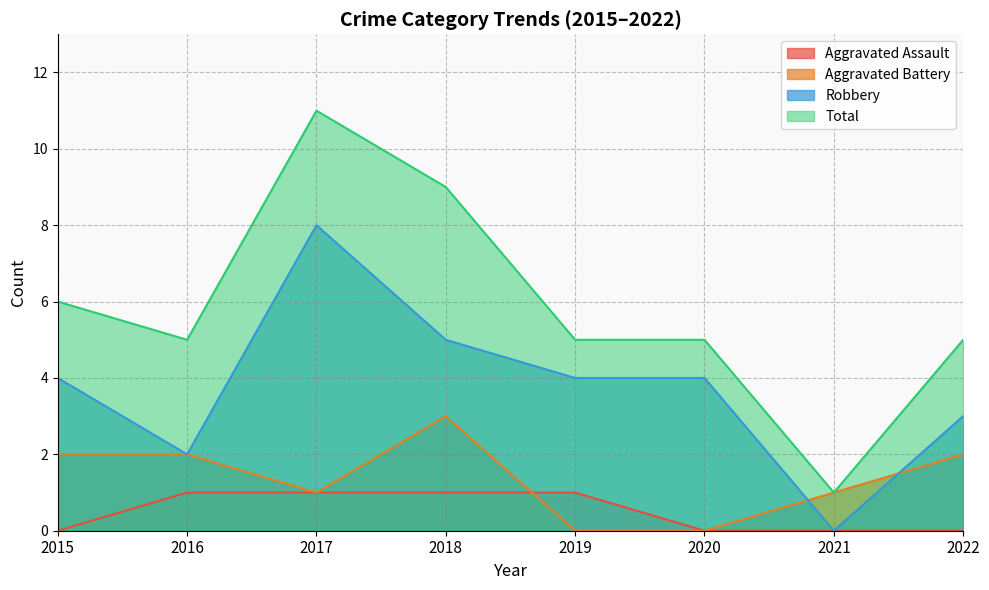

Which series has the largest total across all categories?

Total